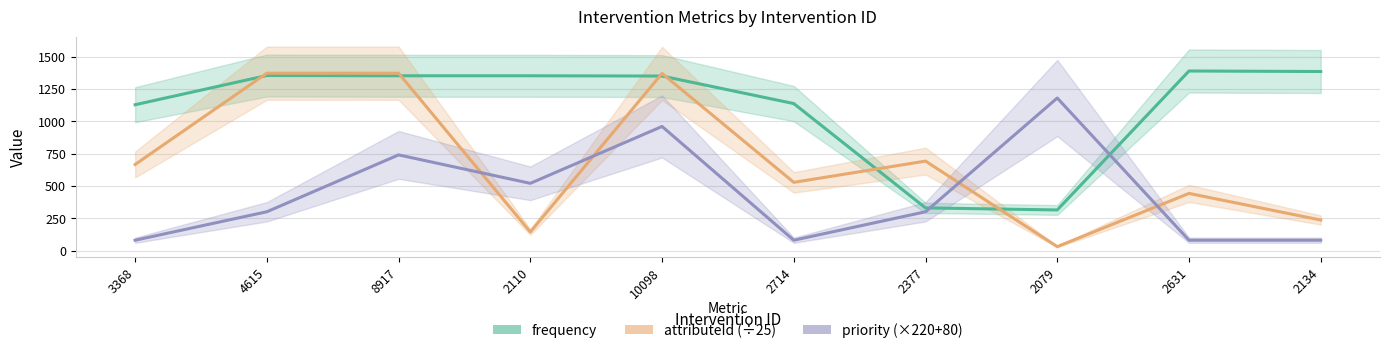

How many interior local peaks does the frequency series have?

2